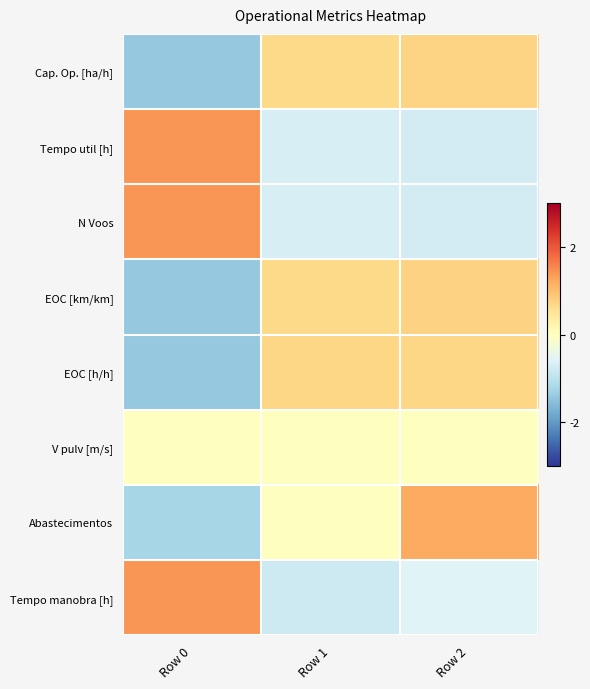

Reading left to right, list all the values displayed in this chart.

Cap. Op. [ha/h]: Row 0=-1.4	Row 1=0.7	Row 2=0.7
Tempo util [h]: Row 0=1.4	Row 1=-0.7	Row 2=-0.7
N Voos: Row 0=1.4	Row 1=-0.7	Row 2=-0.7
EOC [km/km]: Row 0=-1.4	Row 1=0.7	Row 2=0.8
EOC [h/h]: Row 0=-1.4	Row 1=0.7	Row 2=0.7
V pulv [m/s]: Row 0=0.0	Row 1=0.0	Row 2=0.0
Abastecimentos: Row 0=-1.2	Row 1=0.0	Row 2=1.2
Tempo manobra [h]: Row 0=1.4	Row 1=-0.8	Row 2=-0.6